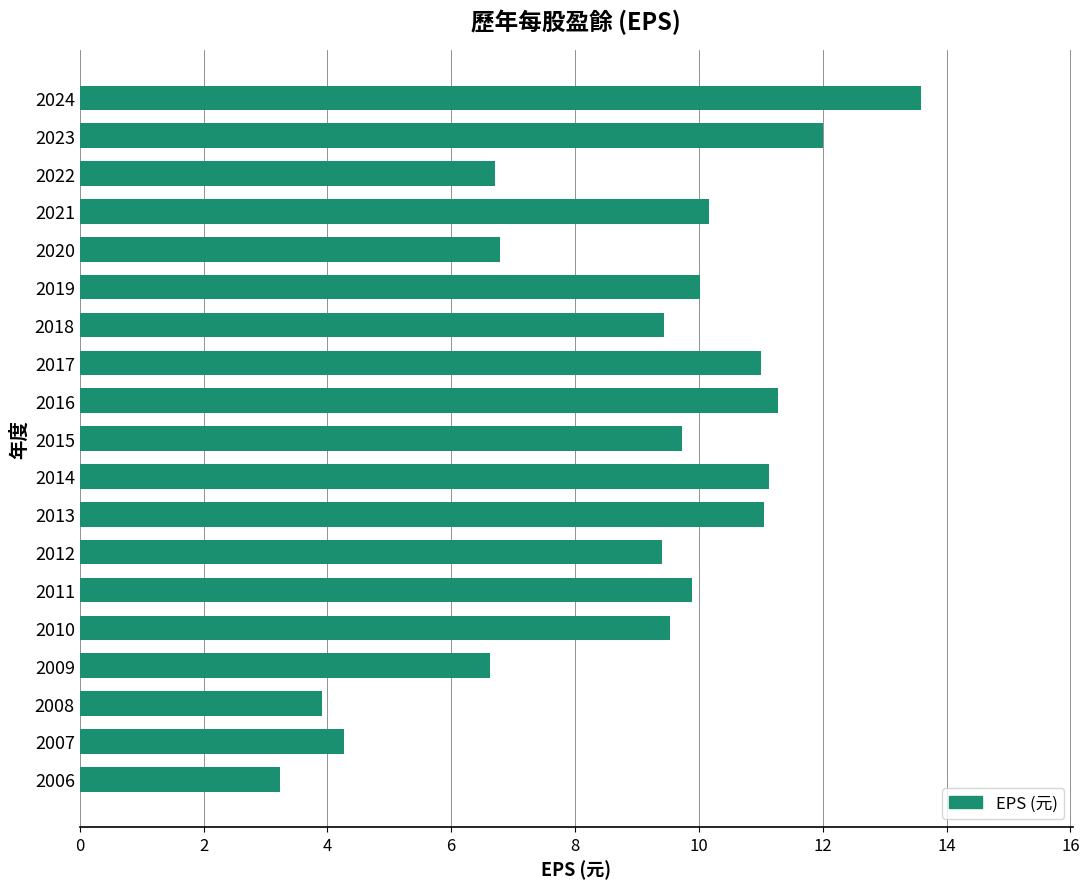

True or false: the data shows 2.1 at 2006.

False